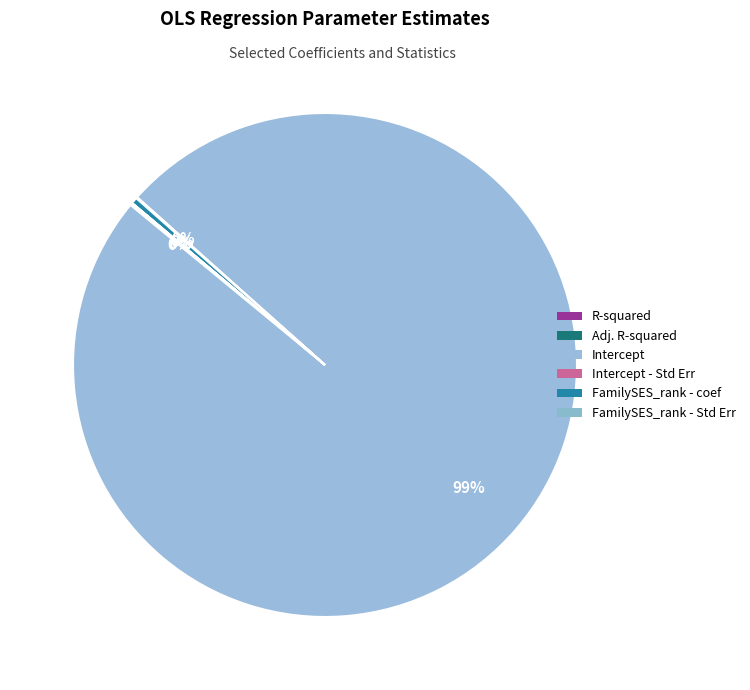

Rank the categories by value from lowest to highest.

FamilySES_rank - Std Err, Adj. R-squared, R-squared, Intercept - Std Err, FamilySES_rank - coef, Intercept